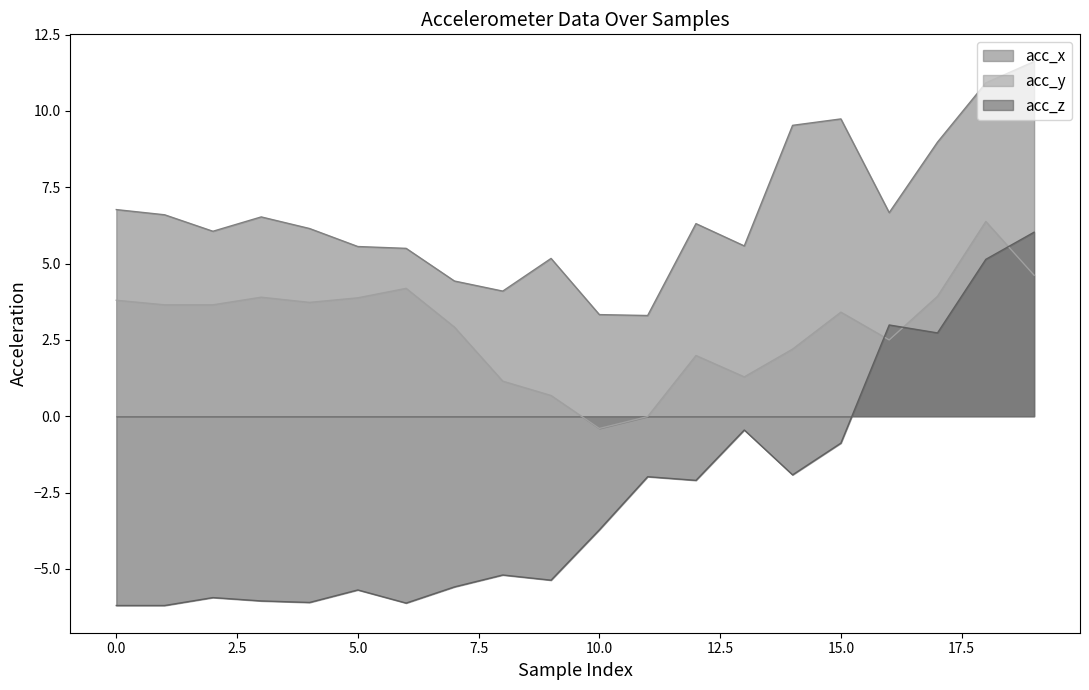

What is the difference between the maximum and minimum values in the acc_y series?

6.8